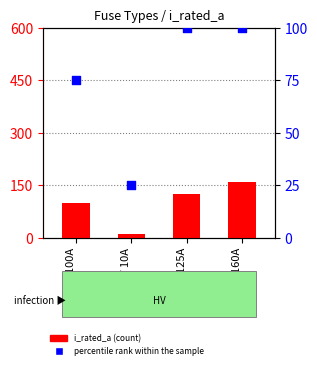

Which series reaches the minimum Y coordinate?

i_rated_a (count)